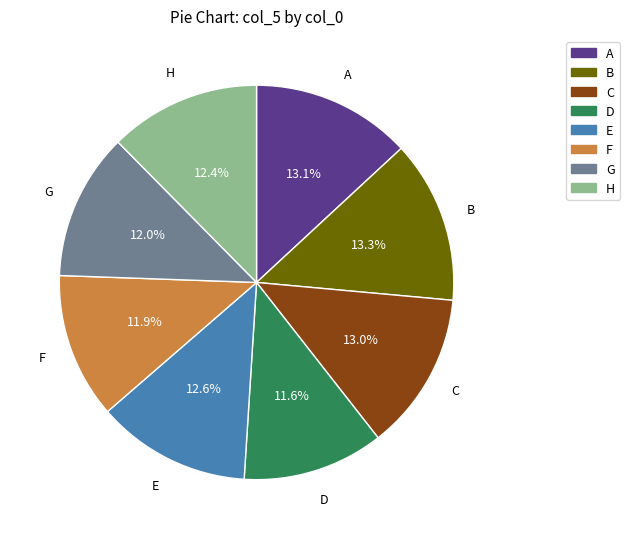

What percentage is NOT represented by F?

88.1%